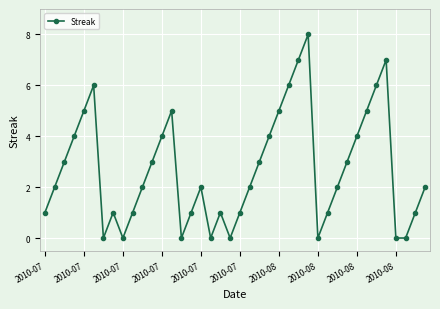

How many interior local peaks (higher than both neighbors) does the data have?

7